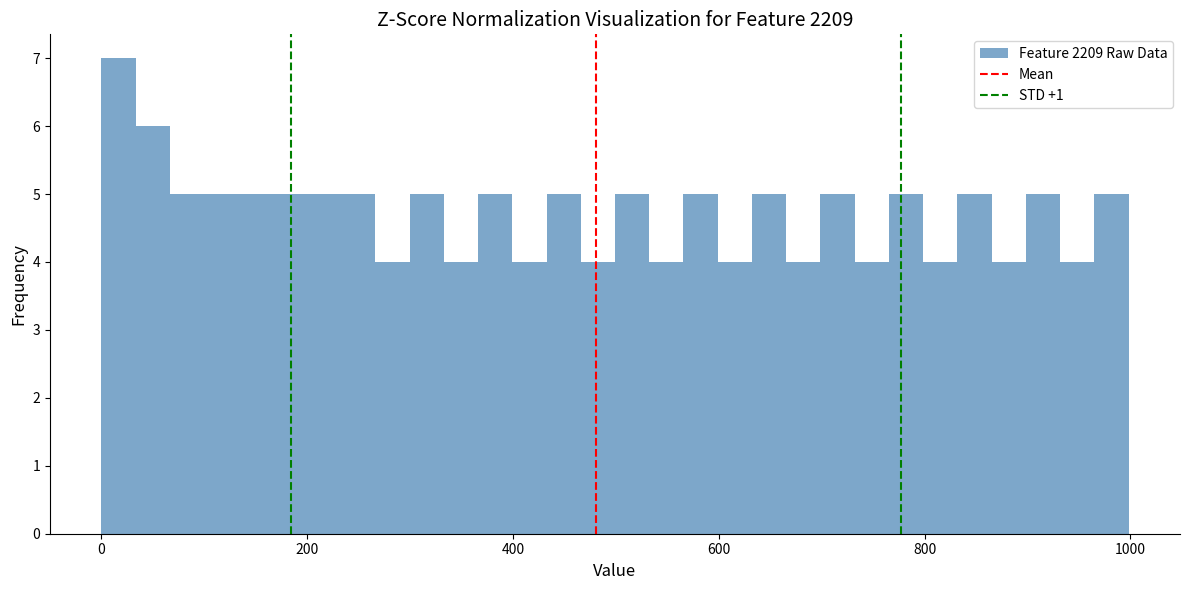

Around what value on the x-axis is the tallest bar? Give the approximate position of its centre, as read against the axis.

20